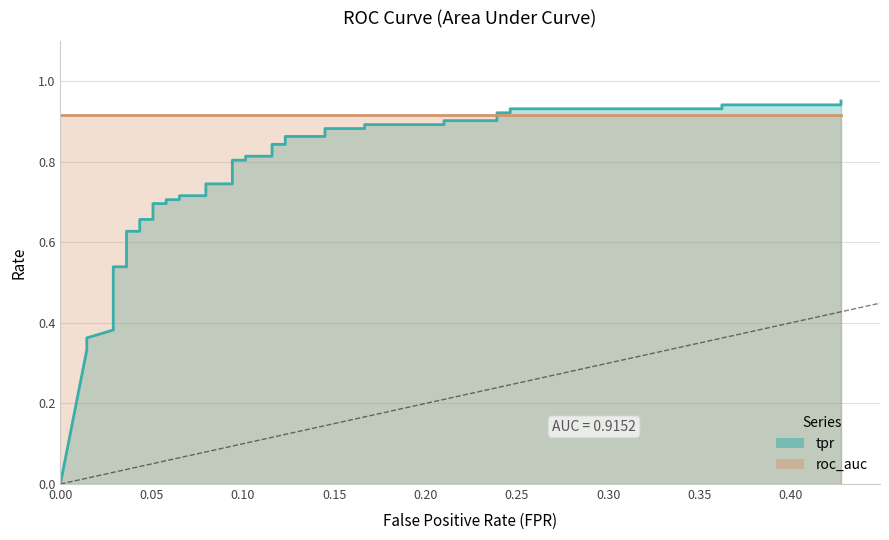

What is the average value?

0.7